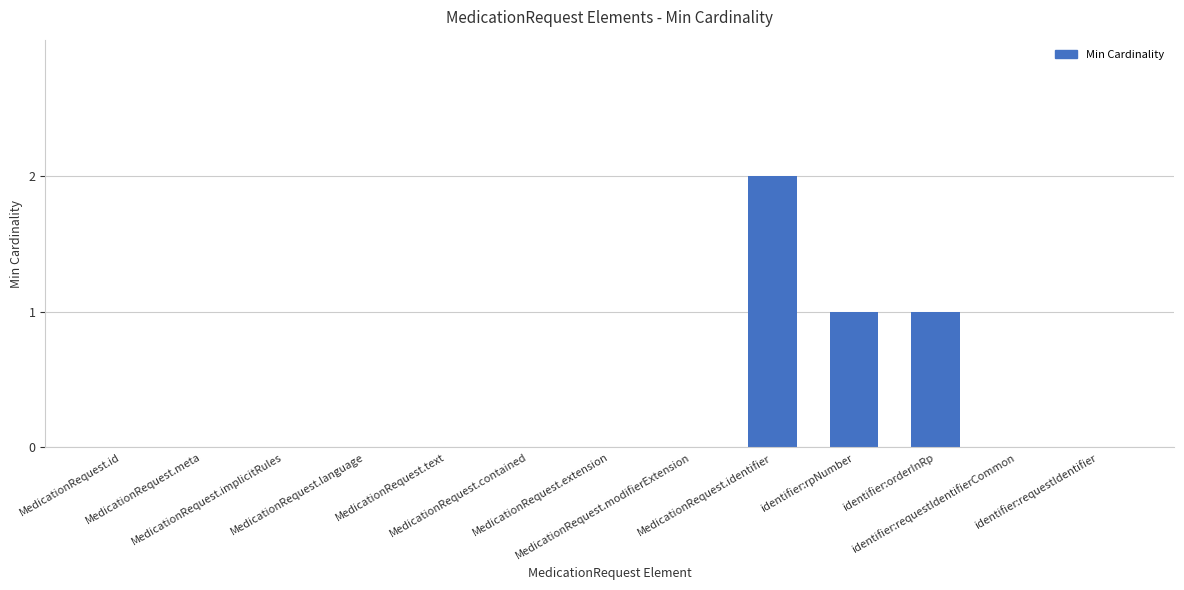

Reading left to right, extract all data points from this chart.

MedicationRequest.id=0	MedicationRequest.meta=0	MedicationRequest.implicitRules=0	MedicationRequest.language=0	MedicationRequest.text=0	MedicationRequest.contained=0	MedicationRequest.extension=0	MedicationRequest.modifierExtension=0	MedicationRequest.identifier=2	identifier:rpNumber=1	identifier:orderInRp=1	identifier:requestIdentifierCommon=0	identifier:requestIdentifier=0